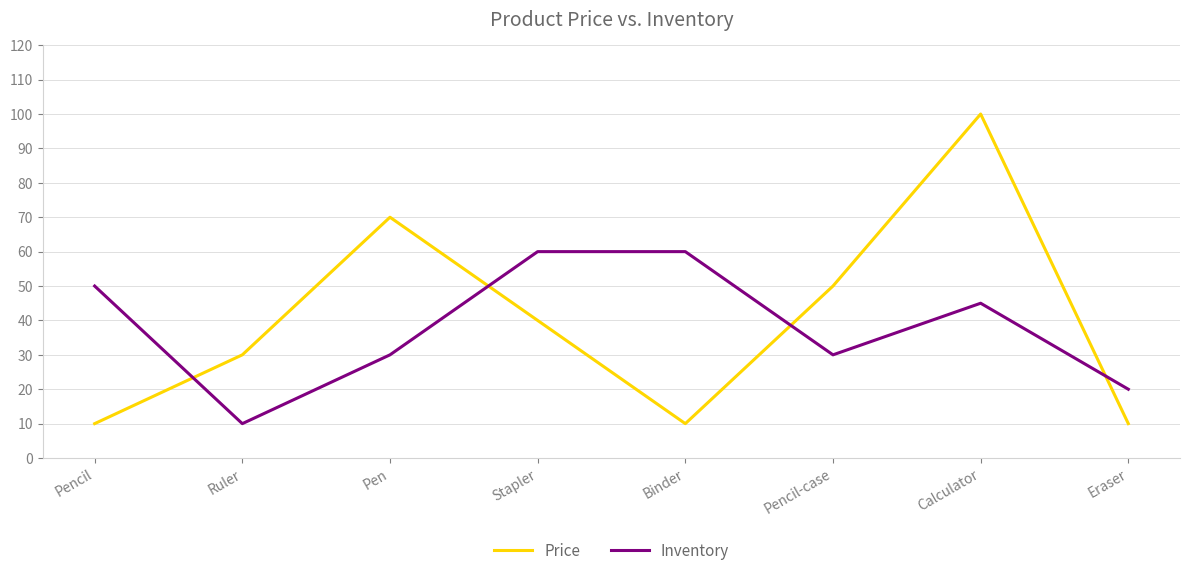

Rank the series by their average value, from lowest to highest.

Inventory, Price